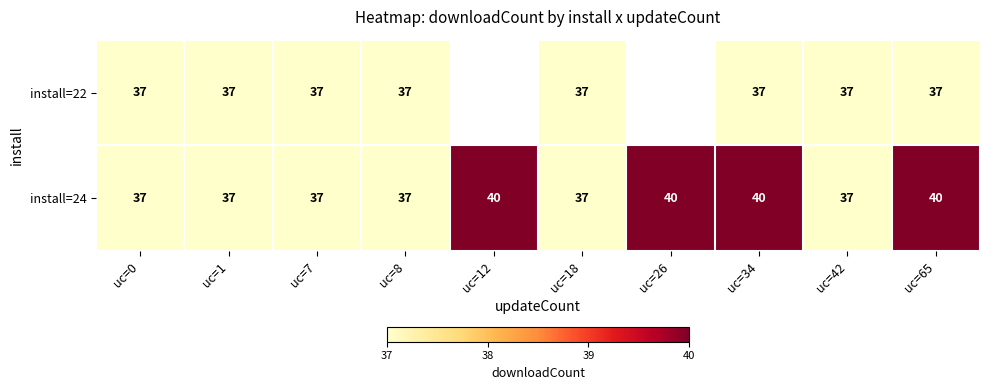

What is the maximum value for install=24?

40